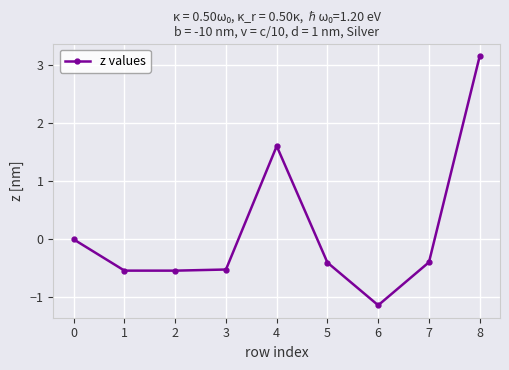

Between 1 and 4, which is larger?

4